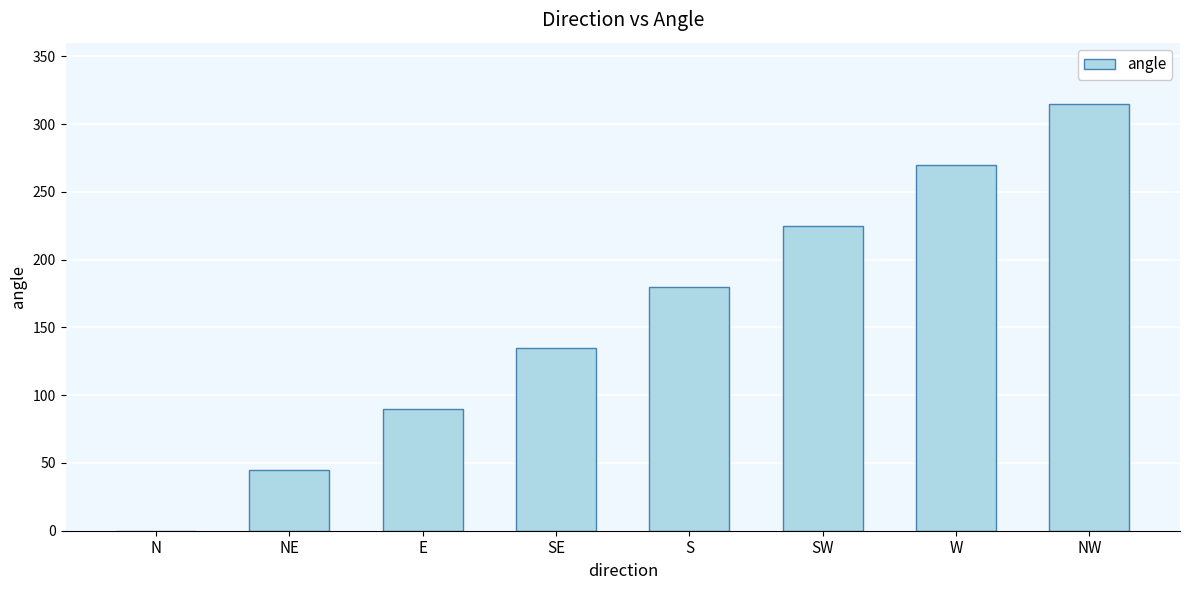

Count the number of categories in the chart.

8